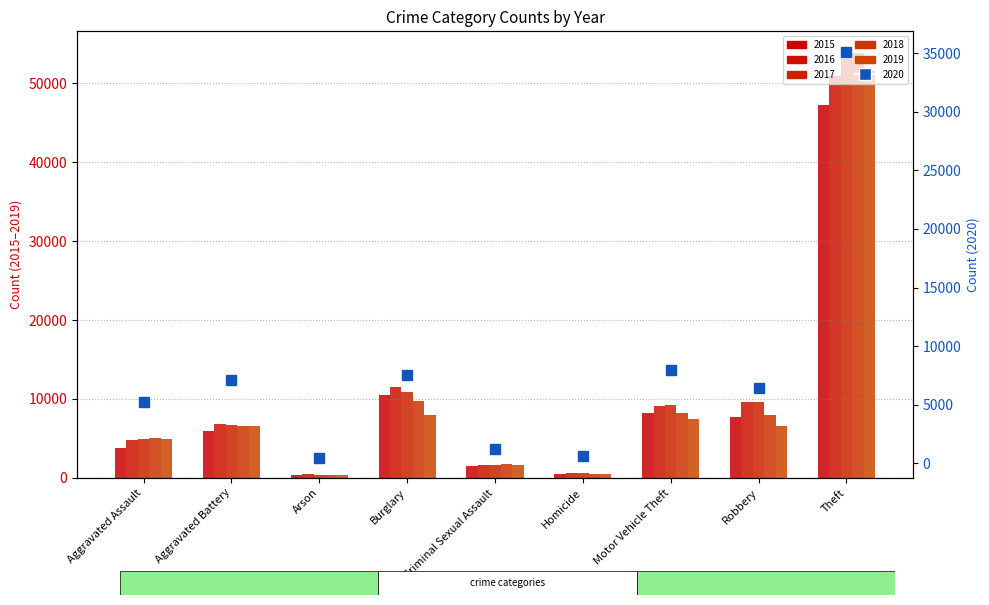

Rank the series by their maximum value, from highest to lowest.

2018, 2017, 2019, 2016, 2015, 2020